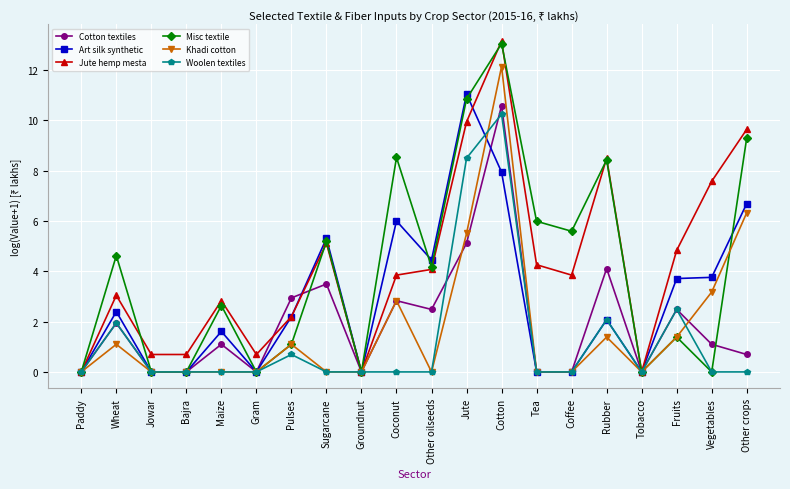

What is the value of the Cotton textiles point at the 12th from the left?

5.1